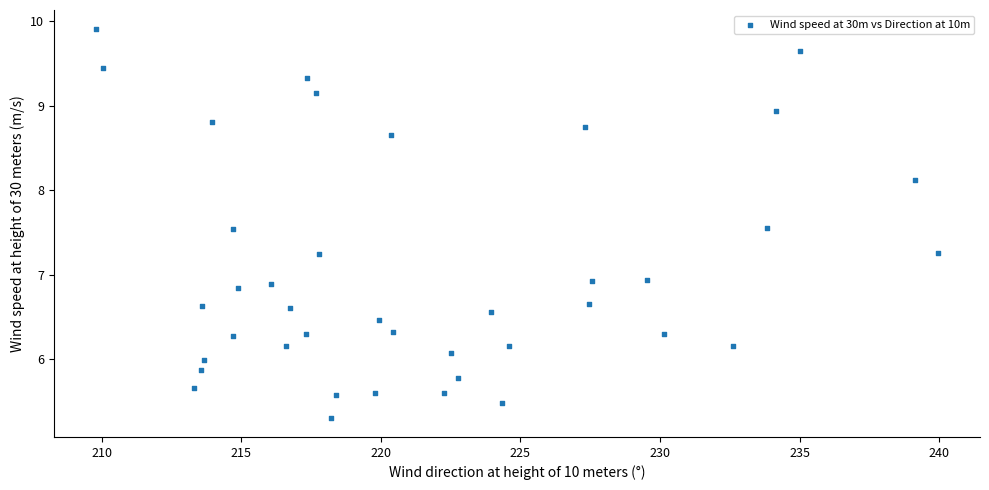

What is the range of Y values (max minus min)?

4.6